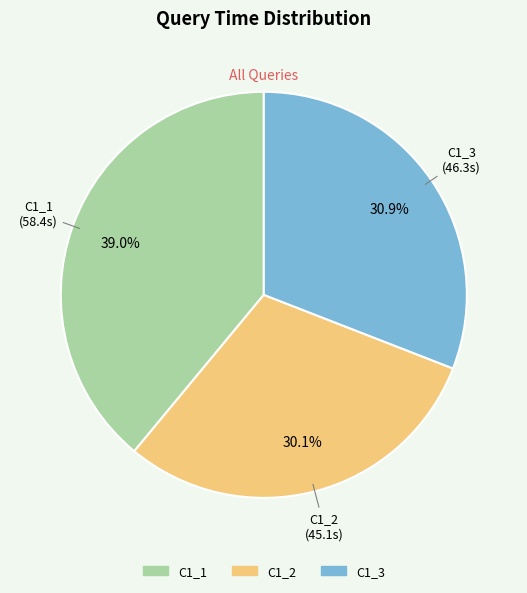

To the nearest percent, what is the combined percentage of C1_2 and C1_1?

69%